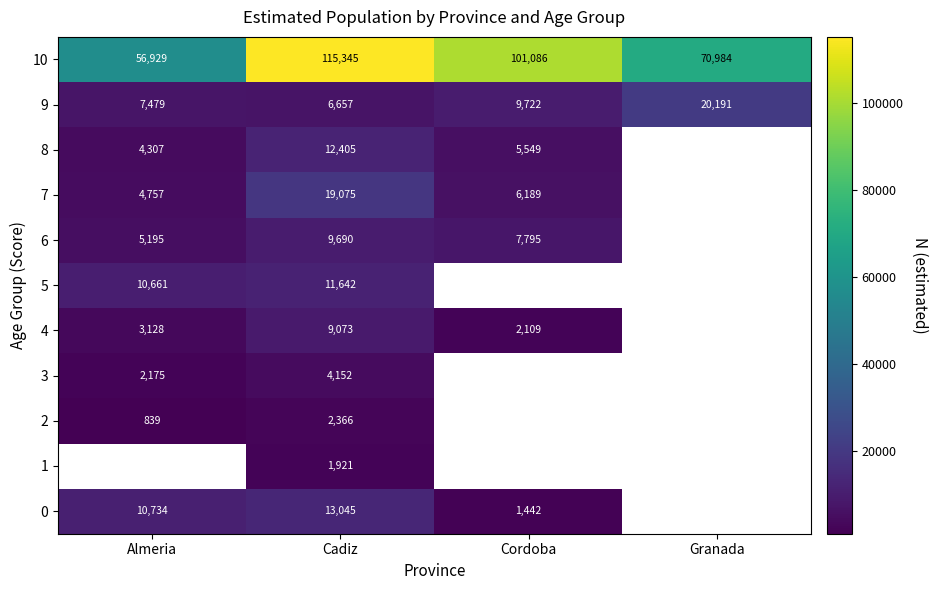

What is the difference between the second highest and minimum values in the 9 series?

3065